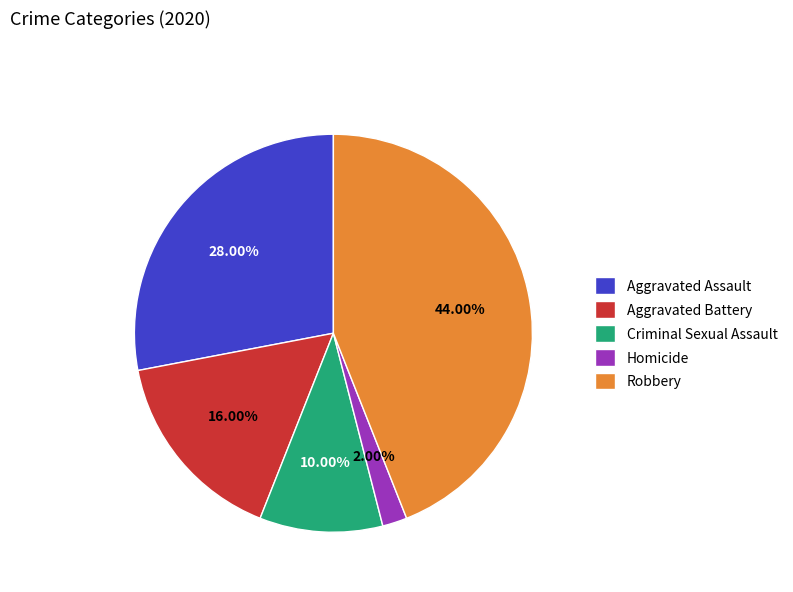

True or false: Homicide accounts for 2% of the total.

True